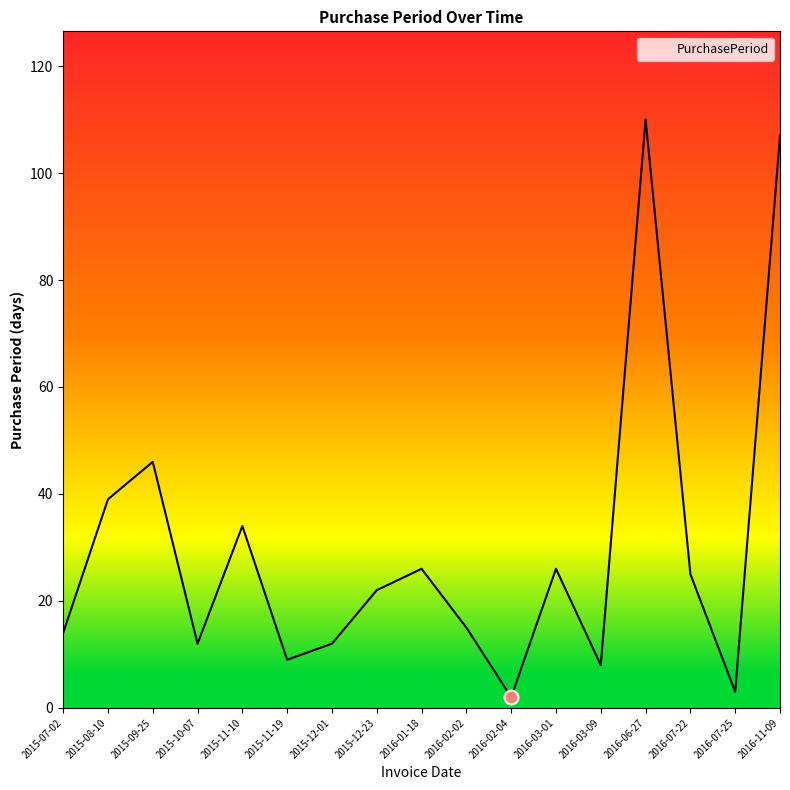

Does the chart display data point markers on the line(s)?

No